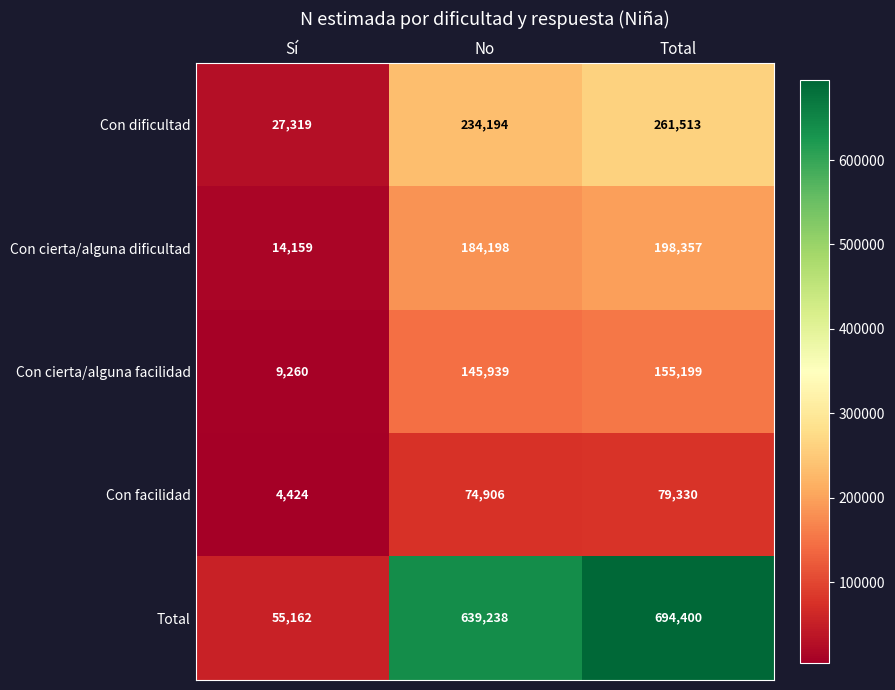

How many data points does each series have?

3